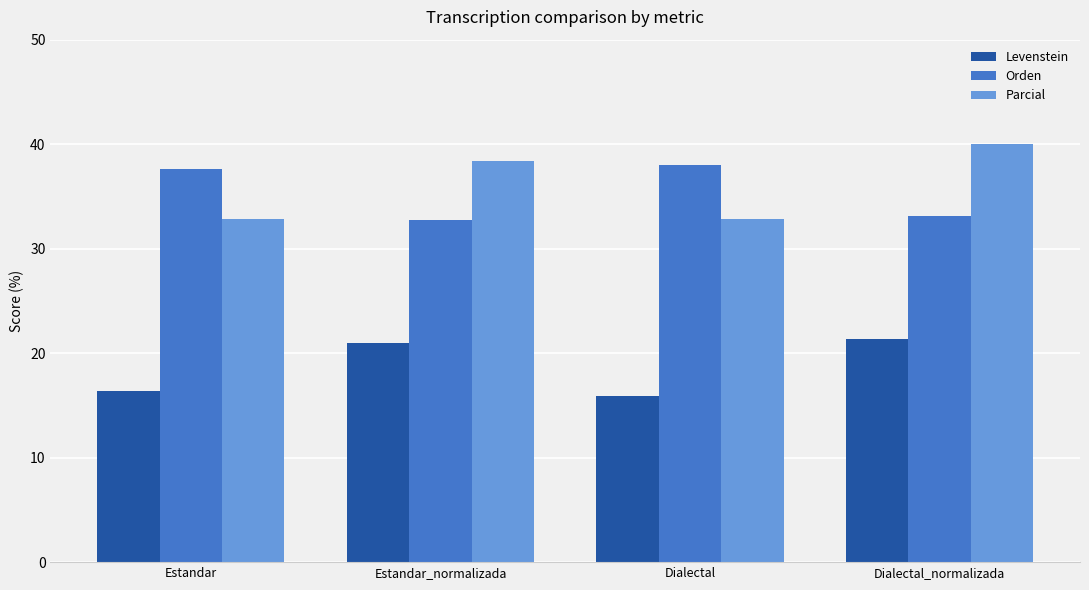

Reading left to right, extract all data points from this chart.

Levenstein: 16.3	21.0	15.9	21.3
Orden: 37.6	32.7	38.0	33.1
Parcial: 32.9	38.4	32.9	40.0